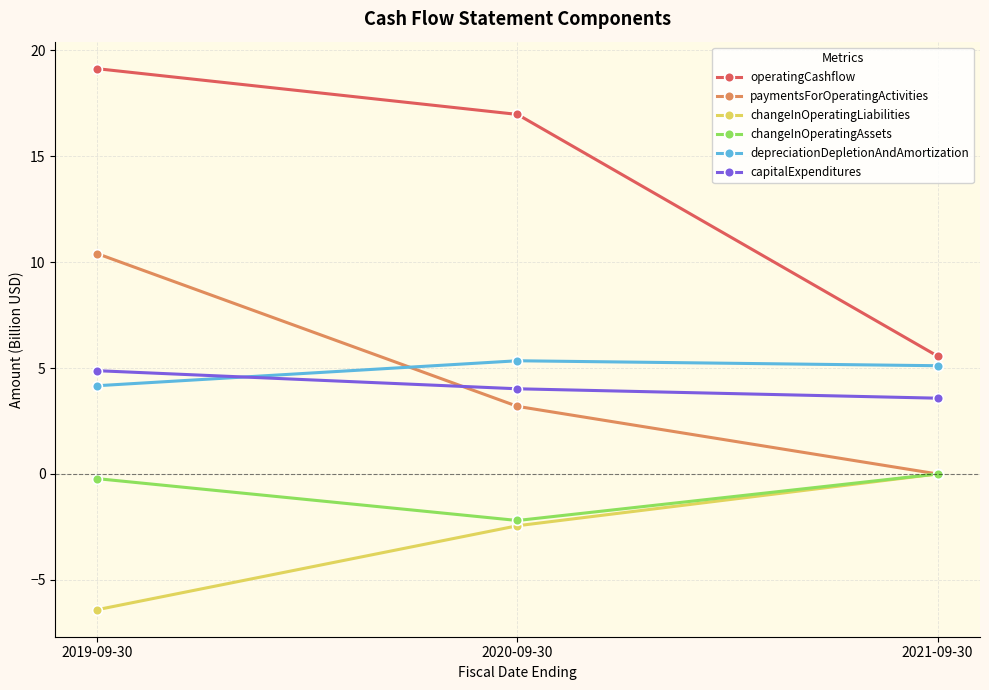

Reading left to right, extract all data points from this chart.

operatingCashflow: 19.1	17.0	5.6
paymentsForOperatingActivities: 10.4	3.2	0.0
changeInOperatingLiabilities: -6.4	-2.4	0.0
changeInOperatingAssets: -0.2	-2.2	0.0
depreciationDepletionAndAmortization: 4.2	5.3	5.1
capitalExpenditures: 4.9	4.0	3.6